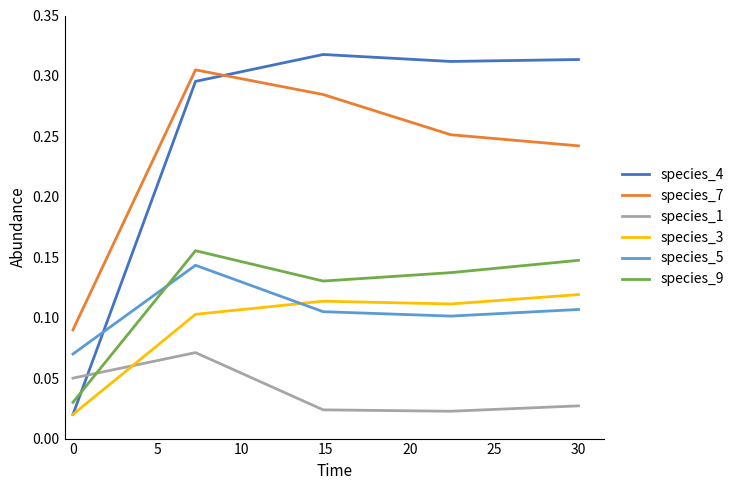

How many lines are shown in the chart?

6